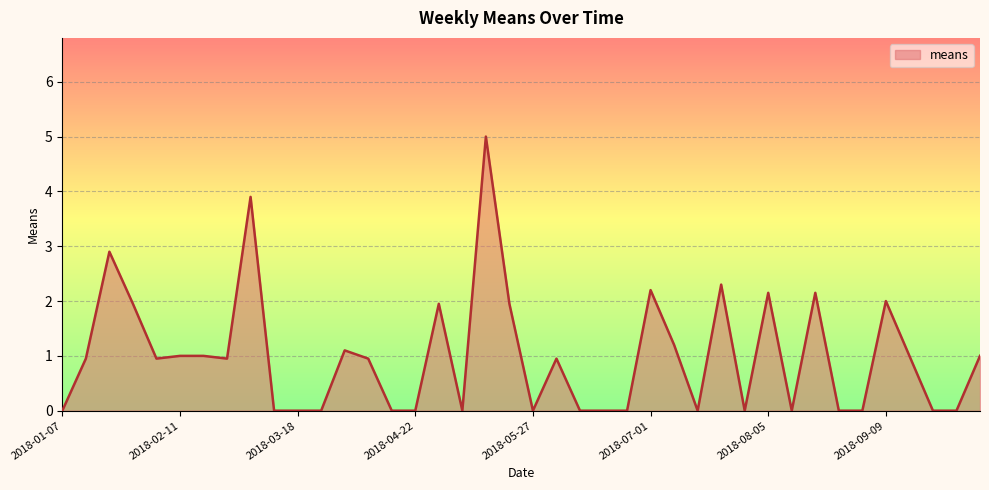

Does the chart display data point markers on the line(s)?

No